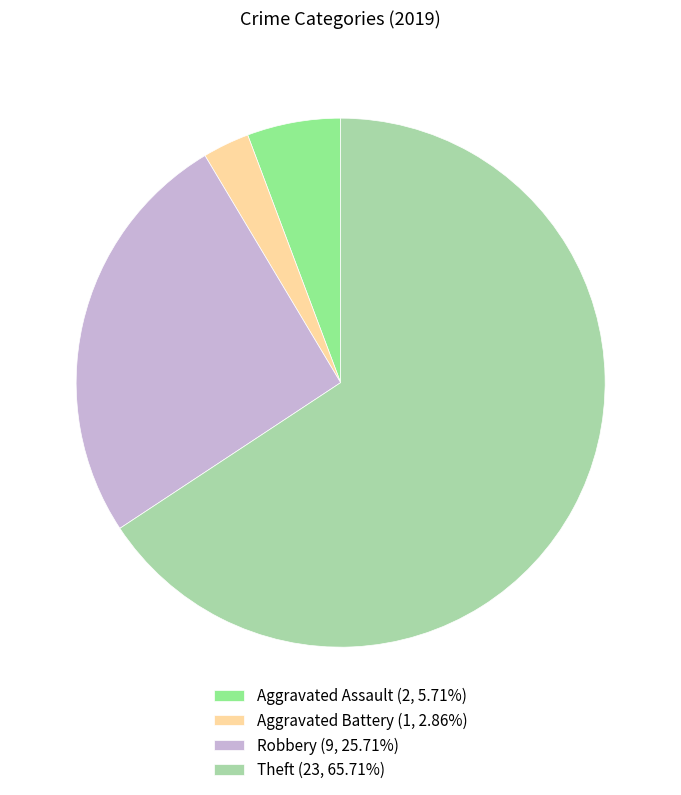

What is the ratio of the value at Robbery to the value at Theft?

0.4